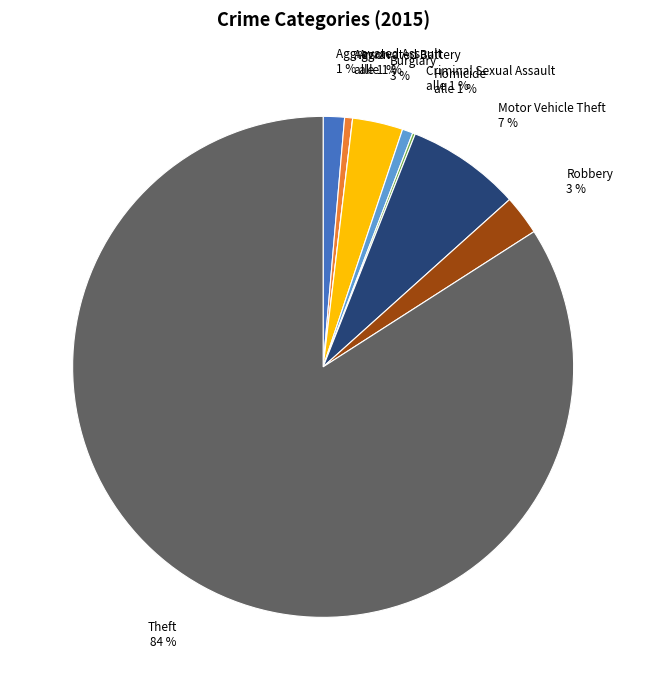

How many slices are in this pie chart?

9